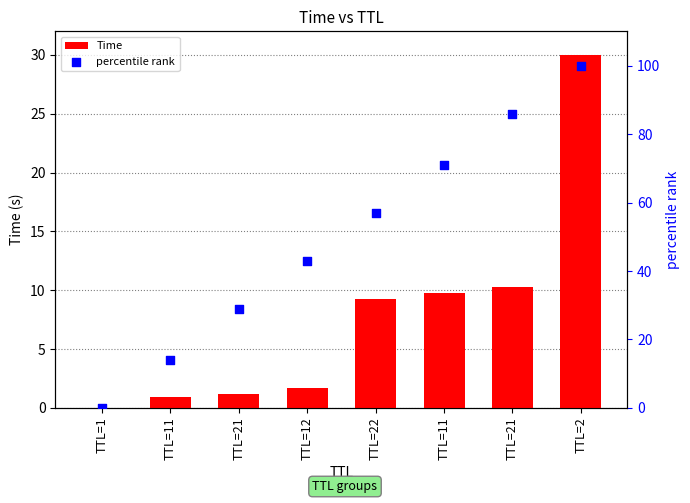

Which series contains the lowest Y value?

percentile rank